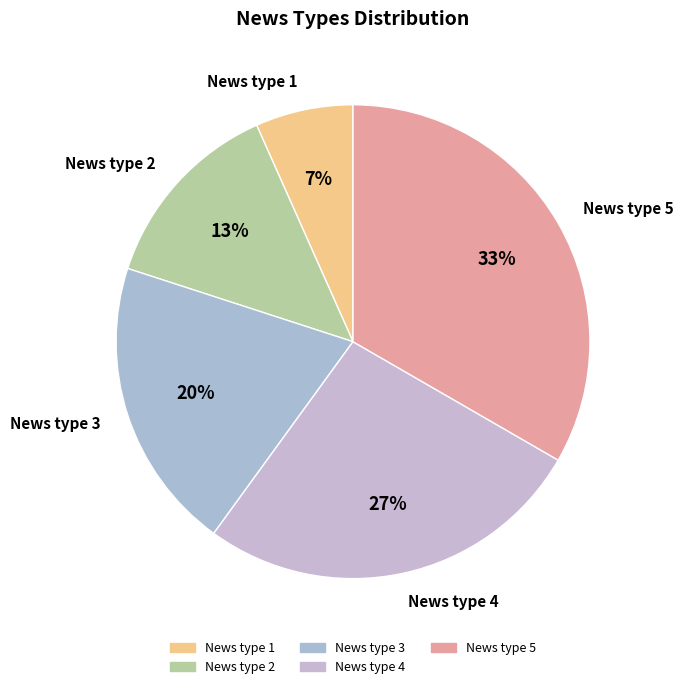

Is it true that News type 4 is 27% of the pie?

True